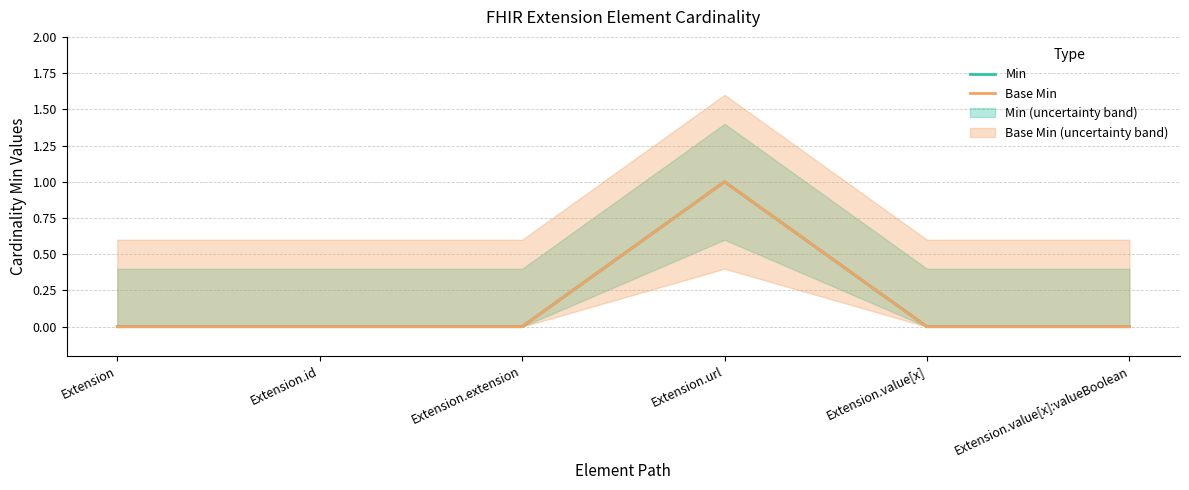

What are all the series names shown in the legend?

Min, Base Min